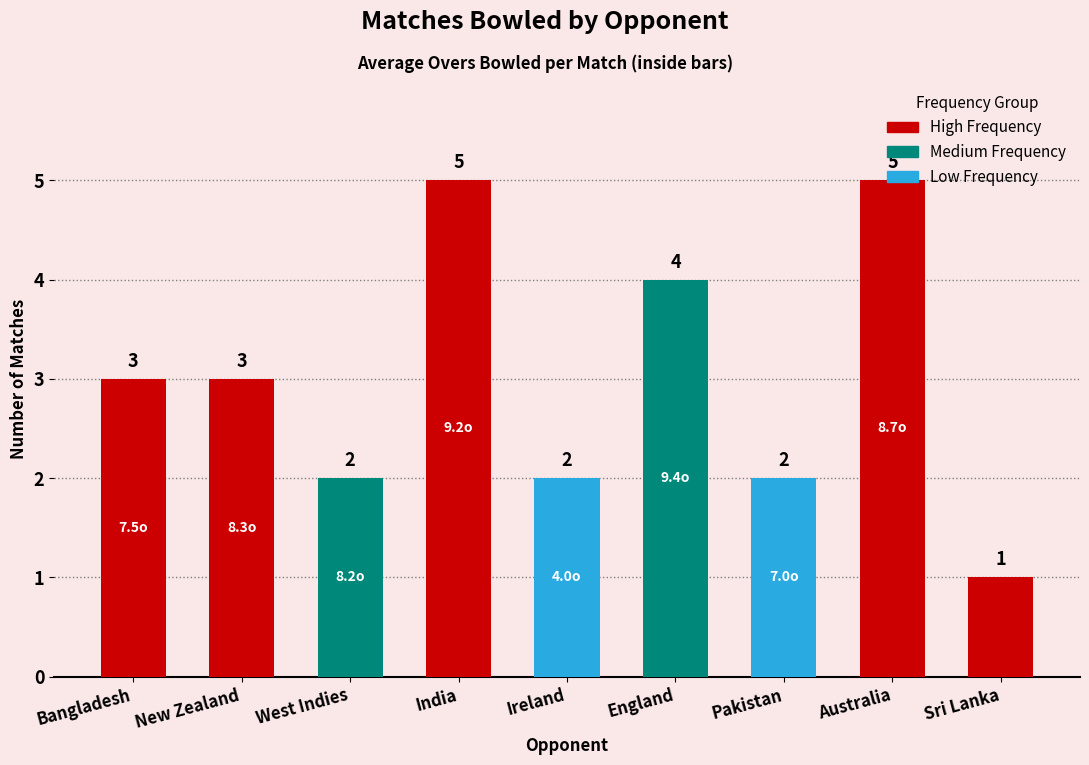

Which label corresponds to the smallest value in the chart?

Sri Lanka